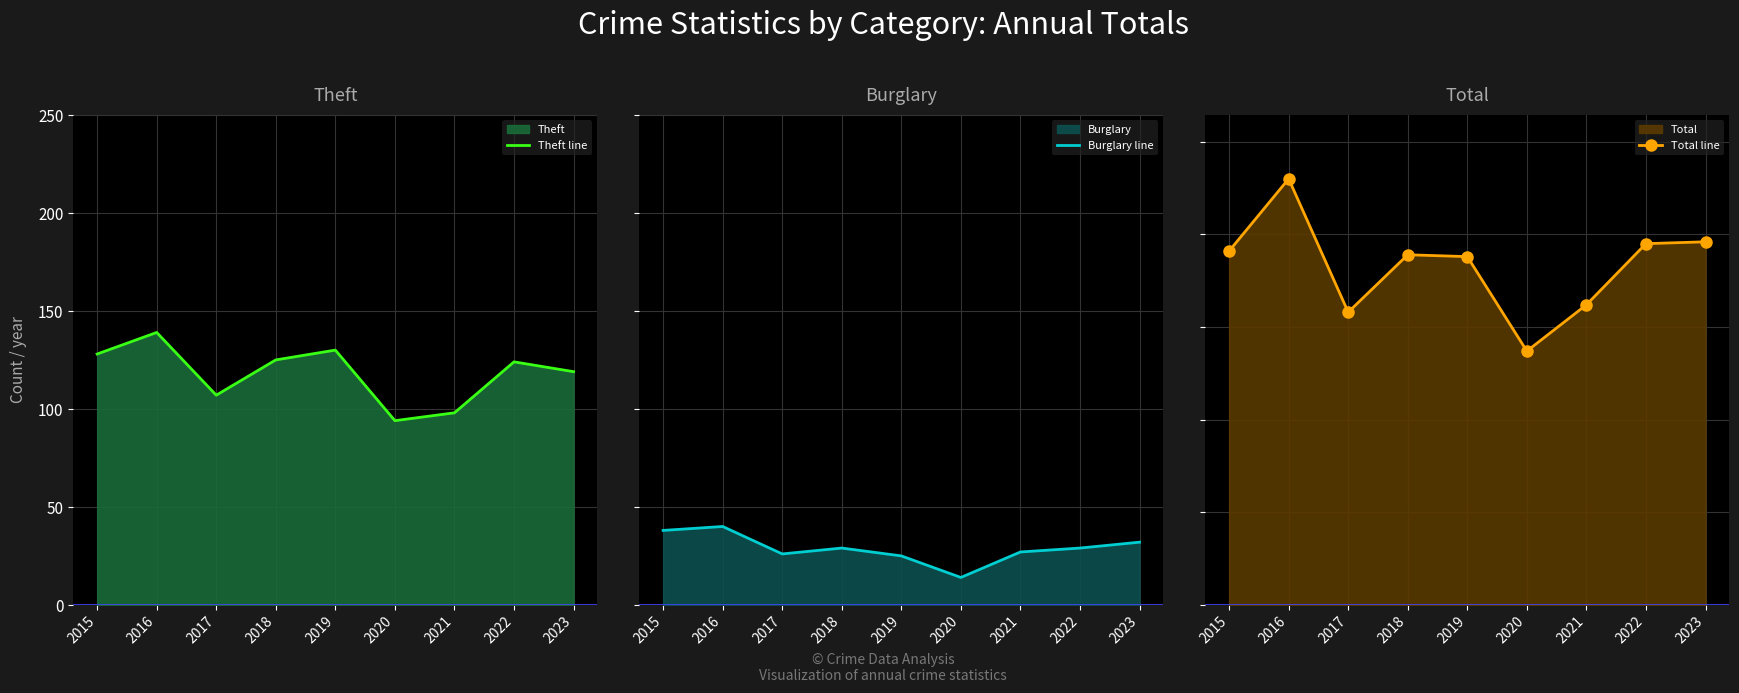

What is the minimum value for Burglary line?

14